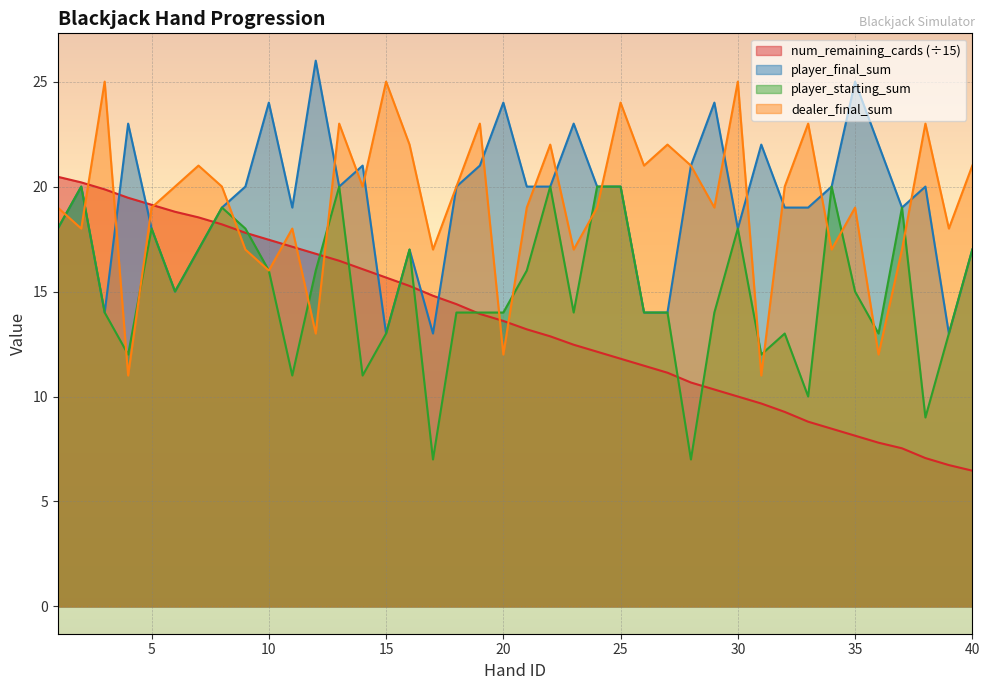

What is the total value across all series at 13?

79.5